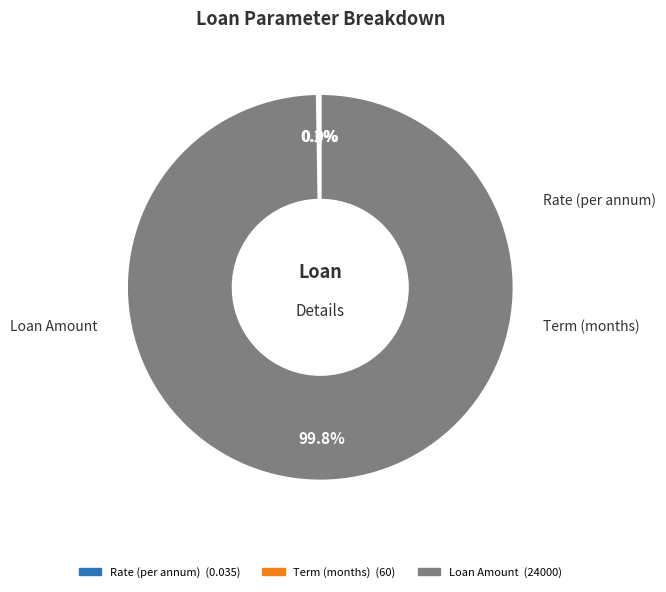

What percentage is NOT represented by Term (months)?

99.8%